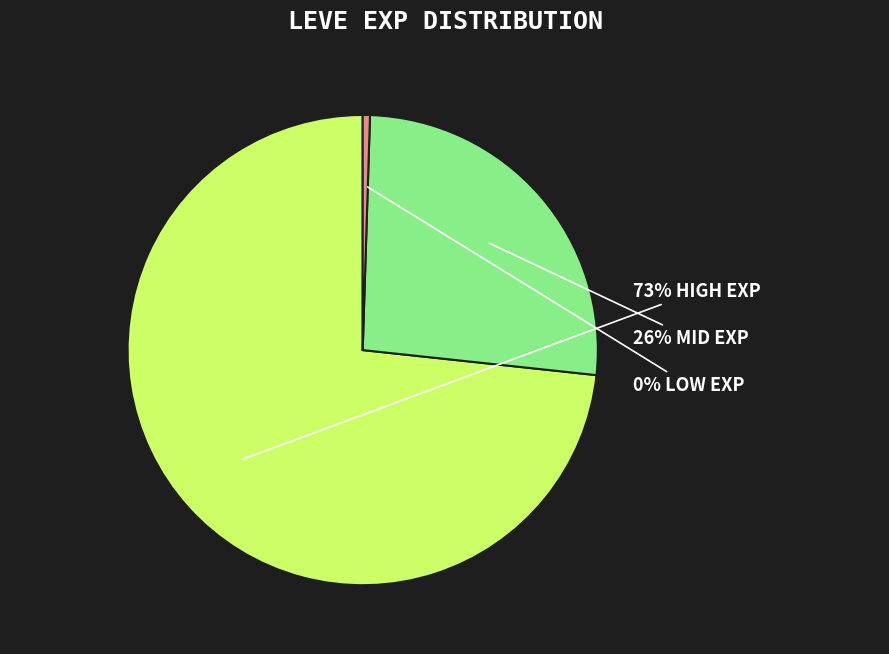

Is there a majority slice in this chart?

Yes